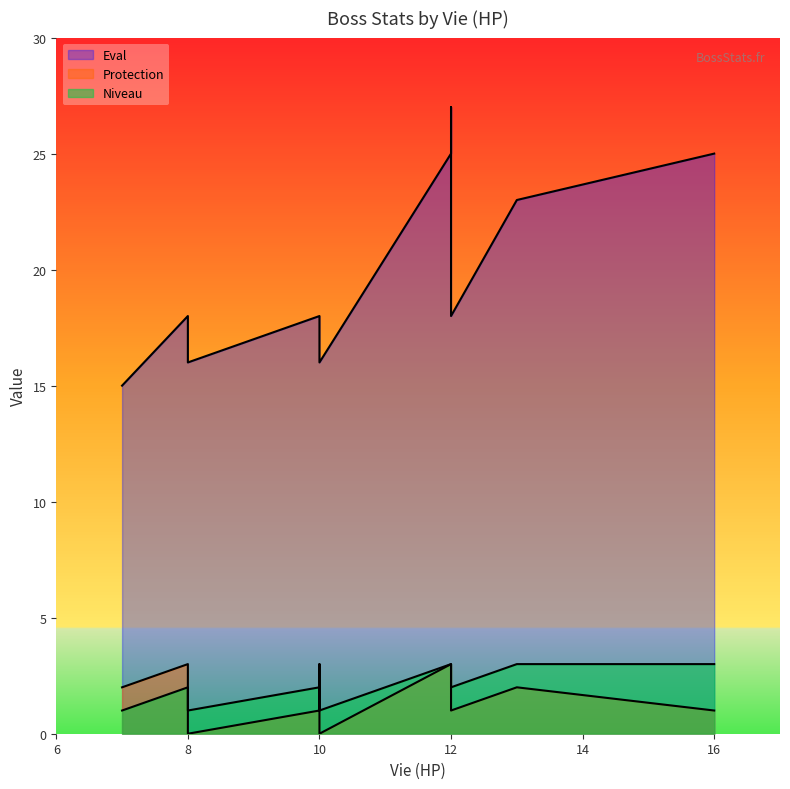

True or false: Eval and Niveau cross at least once.

False